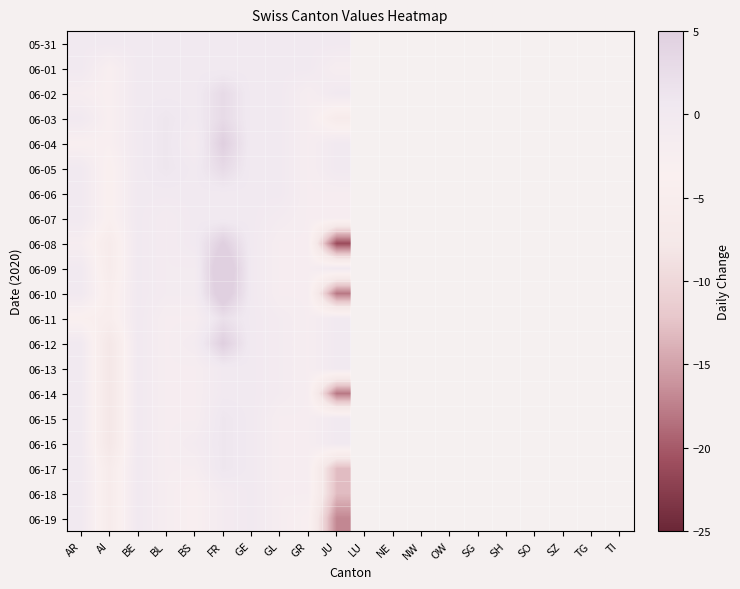

Reading left to right, list all the values displayed in this chart.

05-31: AR=0	AI=0	BE=0	BL=0	BS=0	FR=0	GE=0	GL=0	GR=0	JU=0
06-01: AR=0	AI=-3	BE=0	BL=0	BS=0	FR=0	GE=0	GL=0	GR=0	JU=-2
06-02: AR=-2	AI=-3	BE=0	BL=0	BS=0	FR=3	GE=0	GL=0	GR=-2	JU=0
06-03: AR=0	AI=-3	BE=0	BL=1	BS=0	FR=3	GE=0	GL=0	GR=-2	JU=-6
06-04: AR=-3	AI=-3	BE=0	BL=1	BS=-1	FR=5	GE=0	GL=0	GR=-2	JU=0
06-05: AR=0	AI=-4	BE=0	BL=1	BS=0	FR=3	GE=0	GL=0	GR=-2	JU=0
06-06: AR=0	AI=-4	BE=0	BL=0	BS=0	FR=0	GE=0	GL=0	GR=-2	JU=-2
06-07: AR=0	AI=-4	BE=0	BL=-1	BS=0	FR=0	GE=0	GL=-1	GR=-2	JU=-2
06-08: AR=-2	AI=-6	BE=0	BL=-1	BS=0	FR=5	GE=0	GL=-2	GR=-2	JU=-21
06-09: AR=0	AI=-6	BE=0	BL=-1	BS=-1	FR=8	GE=0	GL=-2	GR=-2	JU=0
06-10: AR=0	AI=-5	BE=0	BL=-1	BS=-1	FR=7	GE=0	GL=-2	GR=-2	JU=-18
06-11: AR=-4	AI=-5	BE=0	BL=-2	BS=-2	FR=2	GE=0	GL=-1	GR=-2	JU=0
06-12: AR=0	AI=-8	BE=0	BL=-2	BS=-1	FR=5	GE=0	GL=-1	GR=-2	JU=0
06-13: AR=0	AI=-8	BE=0	BL=-2	BS=-2	FR=0	GE=0	GL=-1	GR=-2	JU=0
06-14: AR=0	AI=-8	BE=0	BL=-2	BS=-2	FR=0	GE=0	GL=-1	GR=-2	JU=-18
06-15: AR=0	AI=-8	BE=0	BL=-2	BS=-2	FR=1	GE=0	GL=-2	GR=-2	JU=0
06-16: AR=0	AI=-8	BE=0	BL=-2	BS=-1	FR=1	GE=0	GL=-2	GR=-2	JU=0
06-17: AR=0	AI=-6	BE=0	BL=-2	BS=-2	FR=1	GE=0	GL=-2	GR=-2	JU=-13
06-18: AR=0	AI=-6	BE=0	BL=-2	BS=-3	FR=-1	GE=0	GL=-2	GR=-2	JU=-13
06-19: AR=0	AI=-6	BE=0	BL=-2	BS=-3	FR=-1	GE=0	GL=-2	GR=-3	JU=-17